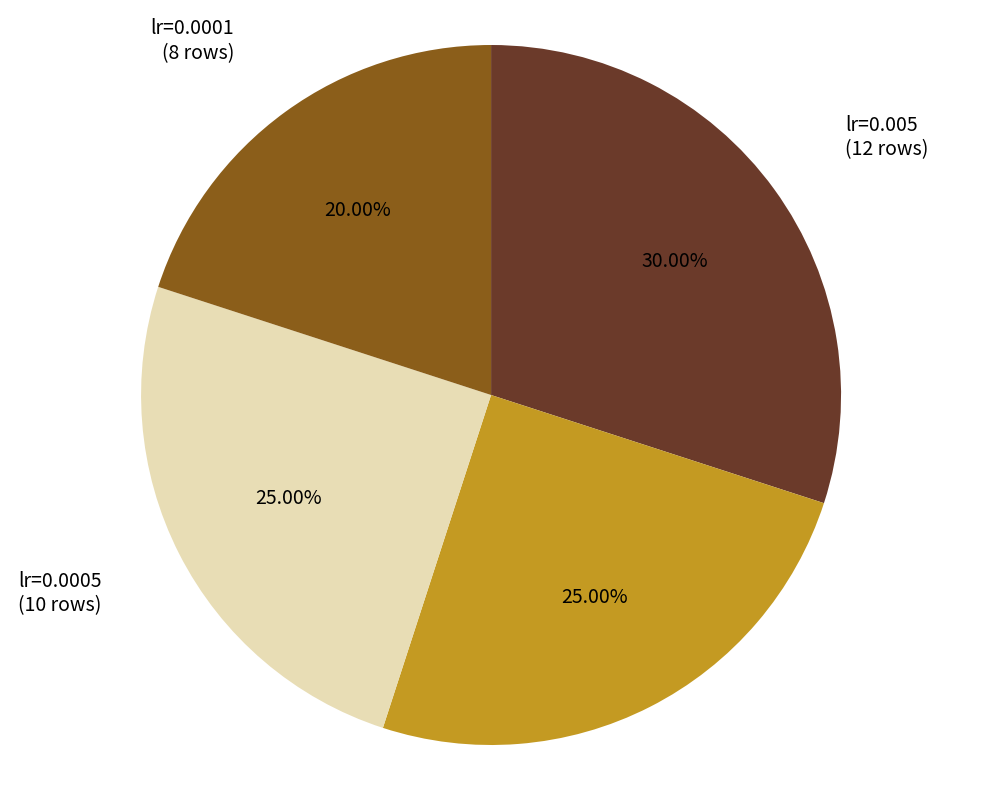

Approximately how many times larger is the value at lr=0.005 compared to lr=0.0001?

1.5